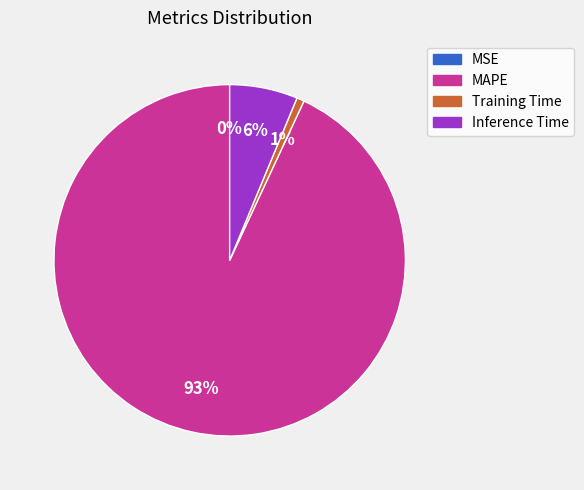

To the nearest percent, what is the difference between the largest and smallest slice percentages?

93%